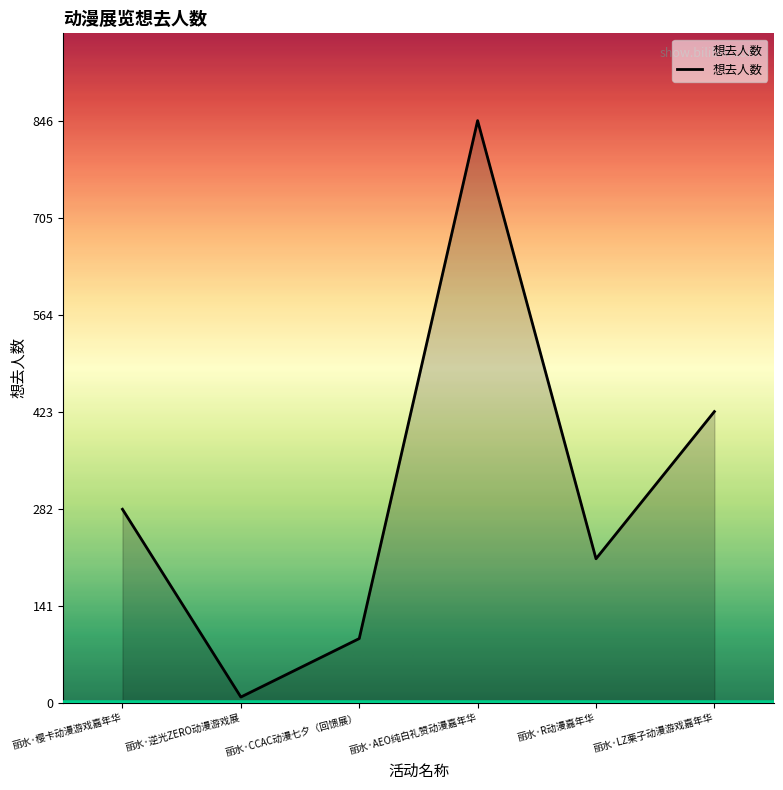

Reading left to right, what are all the values shown in this chart?

281	8	93	846	209	423